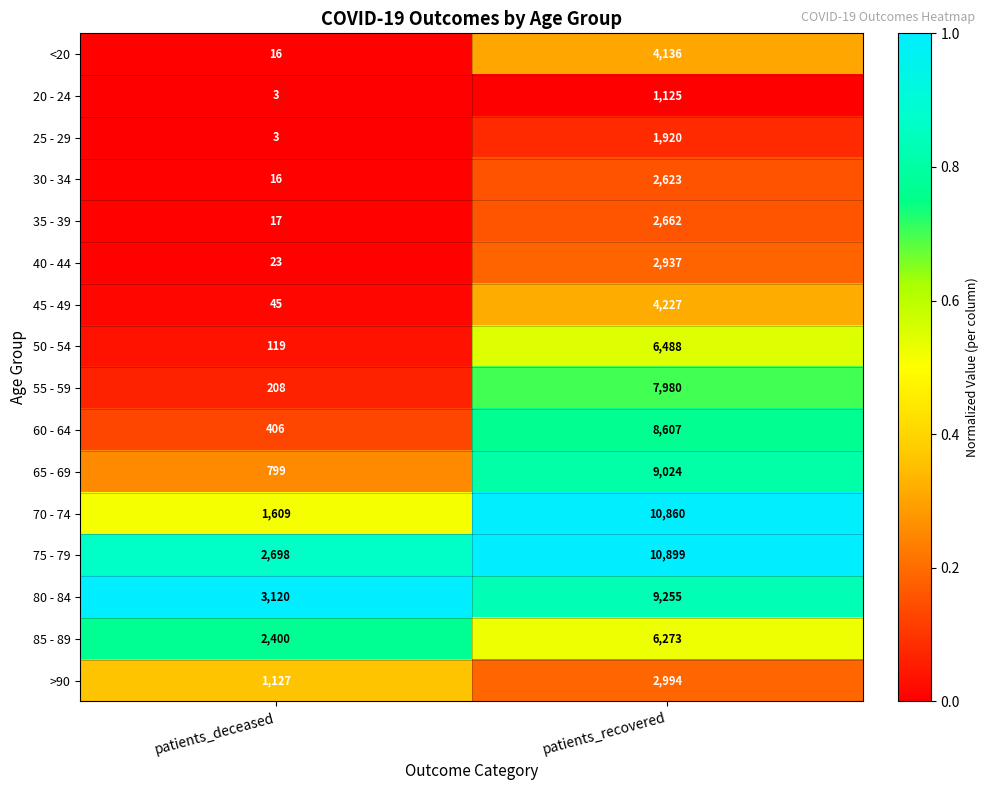

At which category is the sum across all series the highest?

patients_recovered